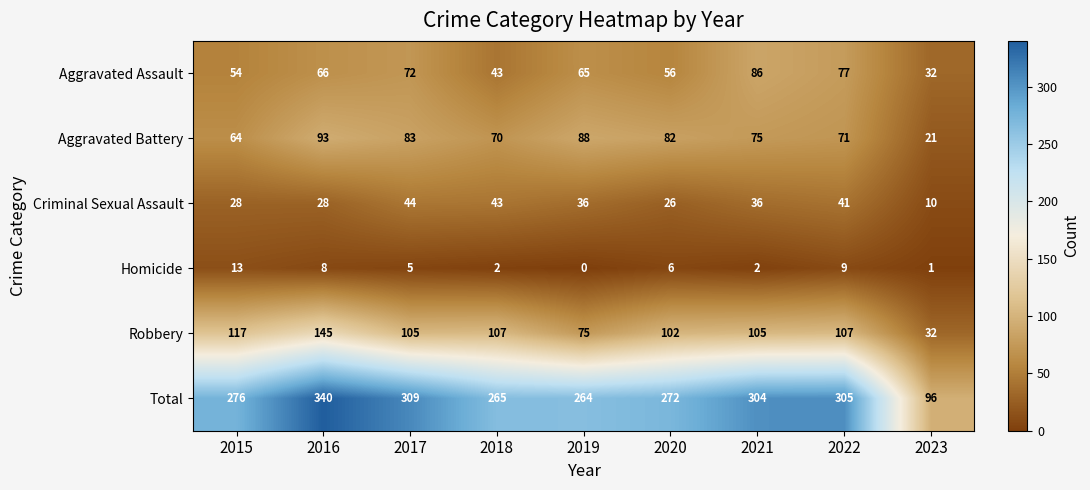

What is the sum of all Aggravated Assault values?

551